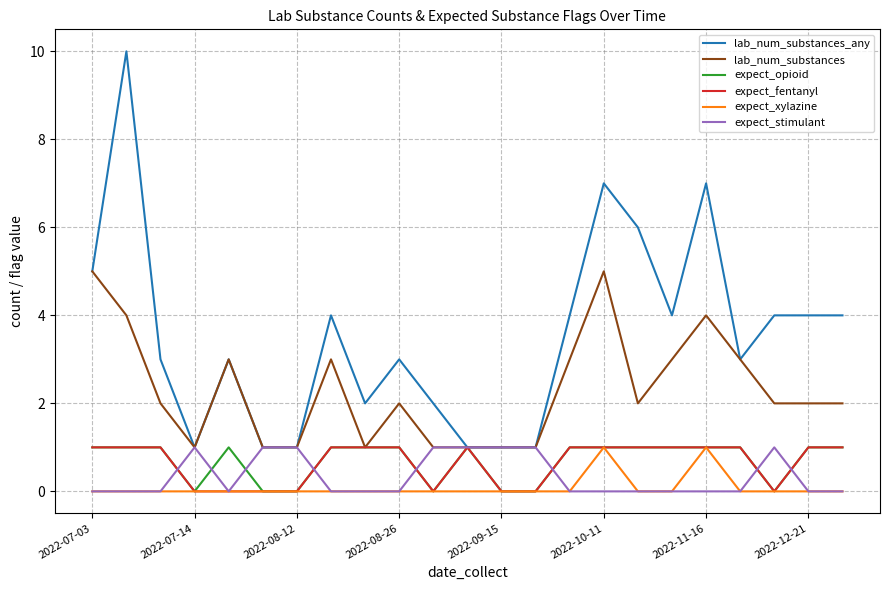

True or false: lab_num_substances and expect_xylazine cross at least once.

False